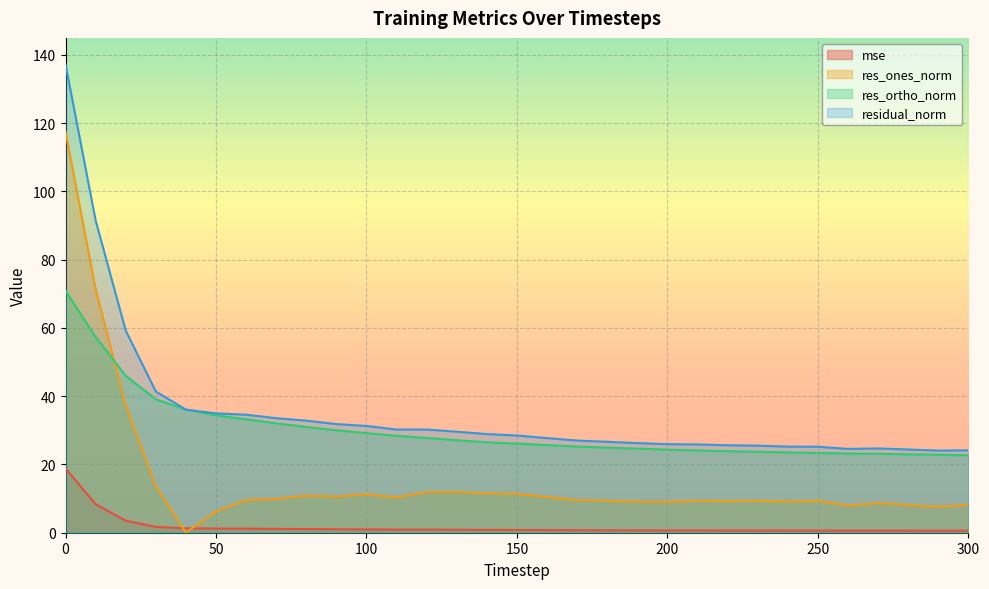

Is the value of res_ones_norm at 30 greater than the value of residual_norm at 290?

No